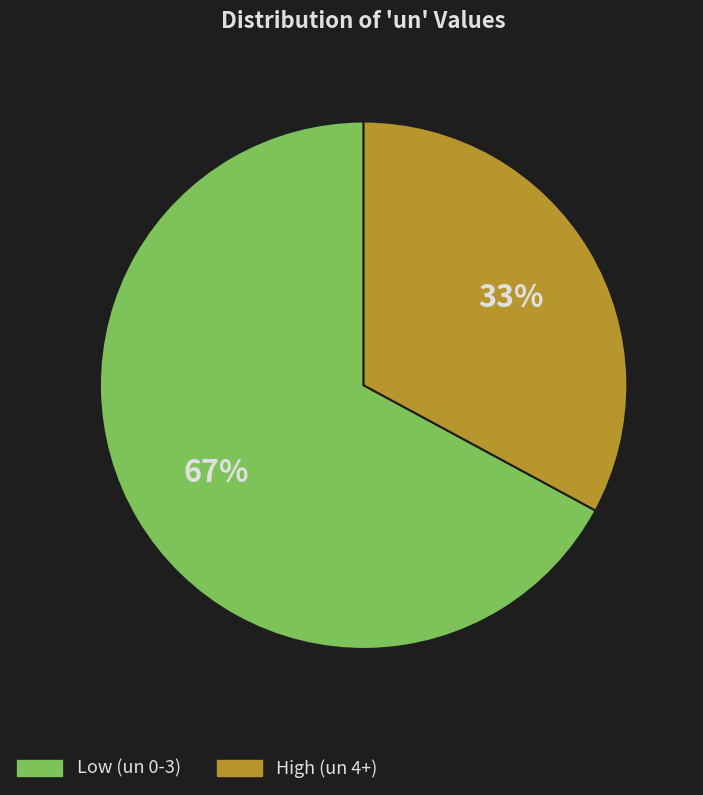

How many slices are in this pie chart?

2